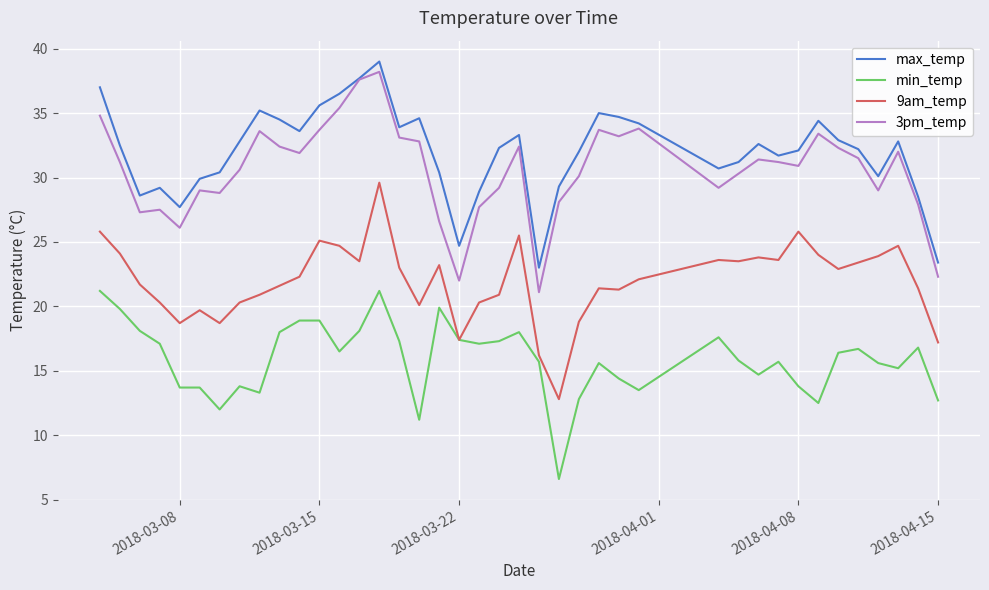

True or false: max_temp and min_temp cross at least once.

False